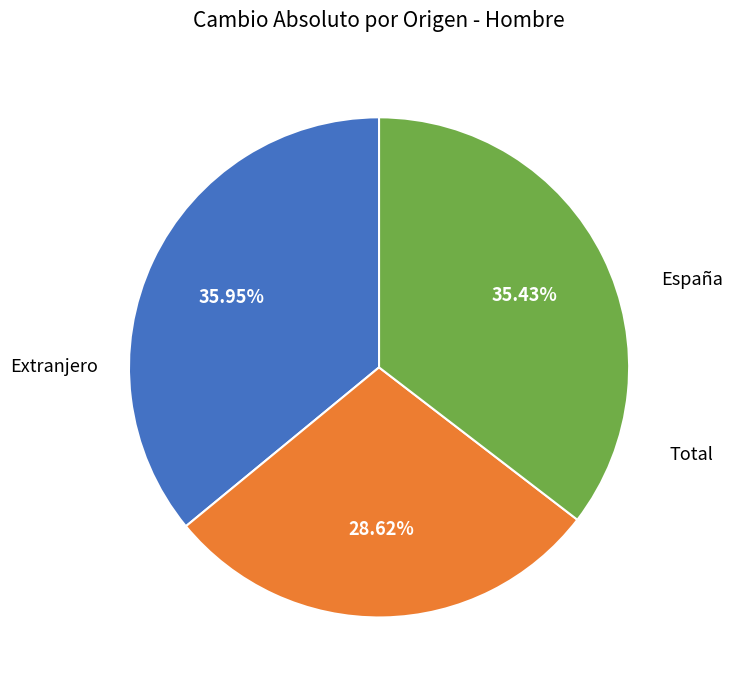

Is there any slice that represents more than half of the pie?

No